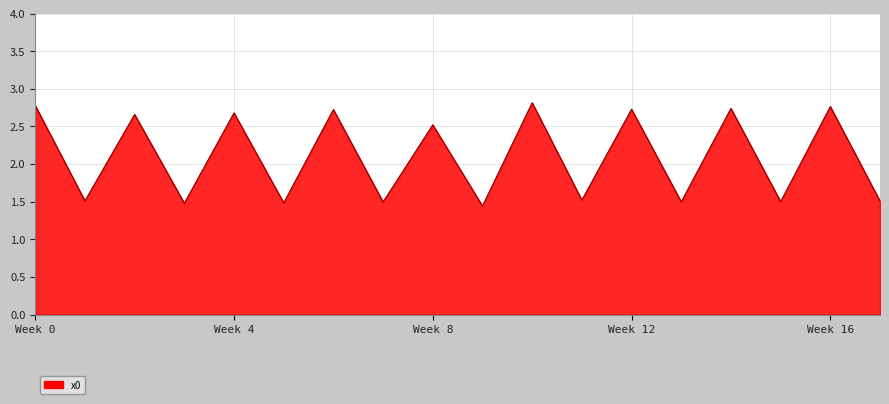

True or false: there are more than 2 points higher than both neighbors.

True